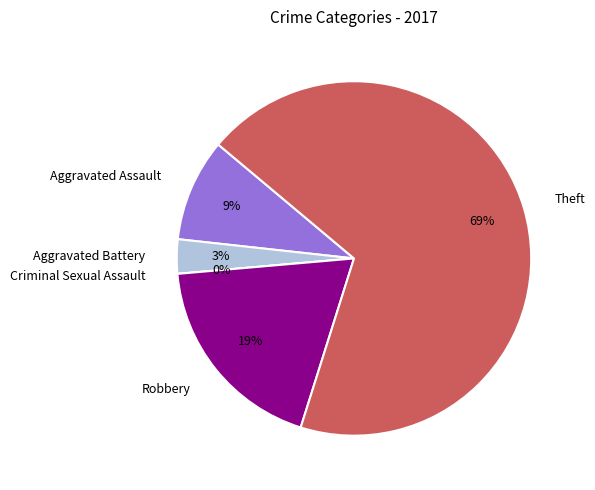

Is Theft the majority of the pie?

Yes